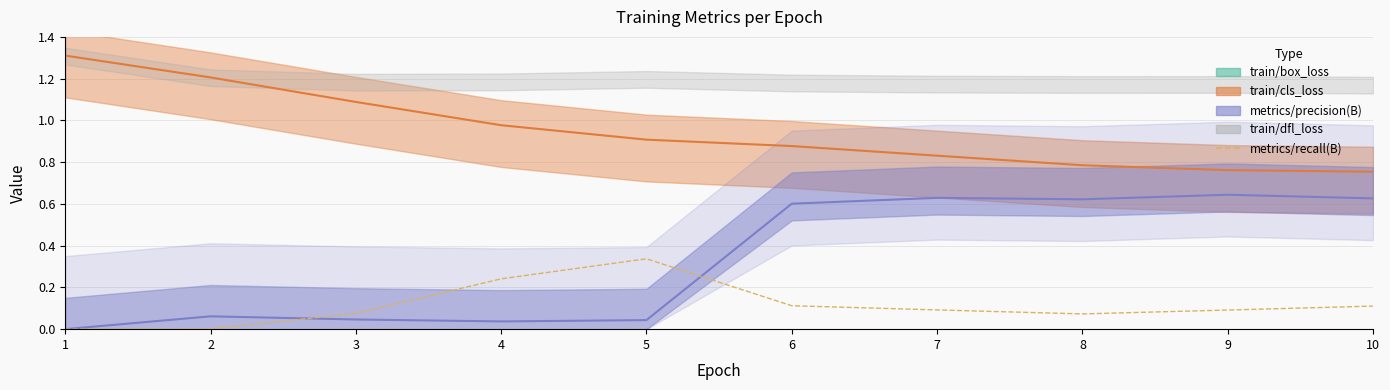

At which category does the chart reach its peak across all series?

5